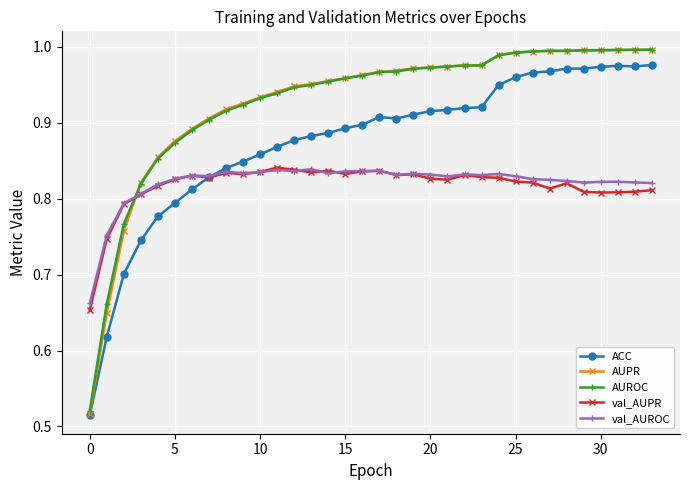

True or false: val_AUROC has more than 2 points higher than both neighbors.

True